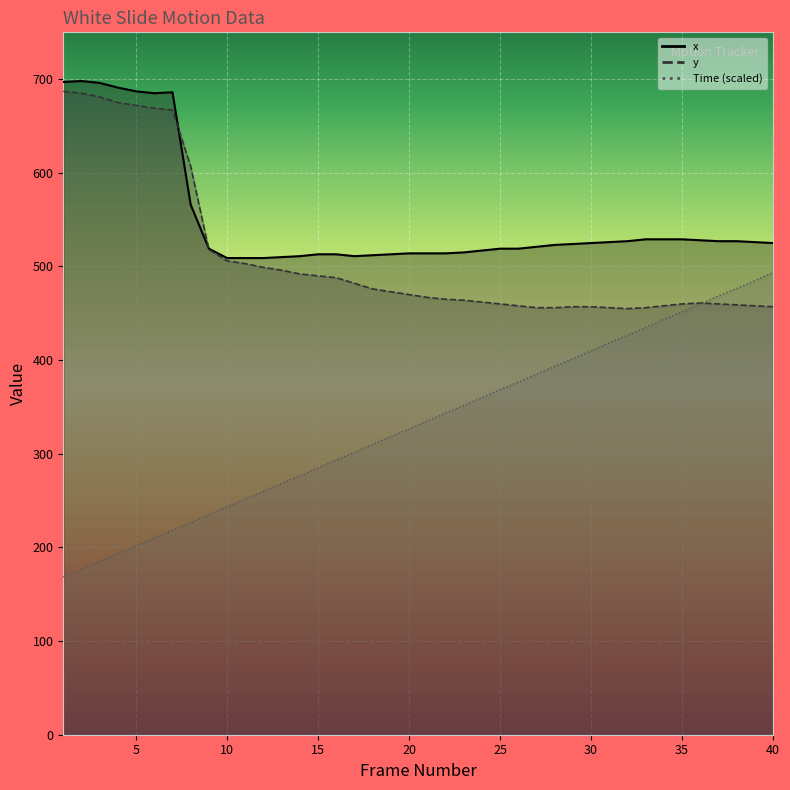

In x, how many points are lower than both neighbors (excluding endpoints)?

2